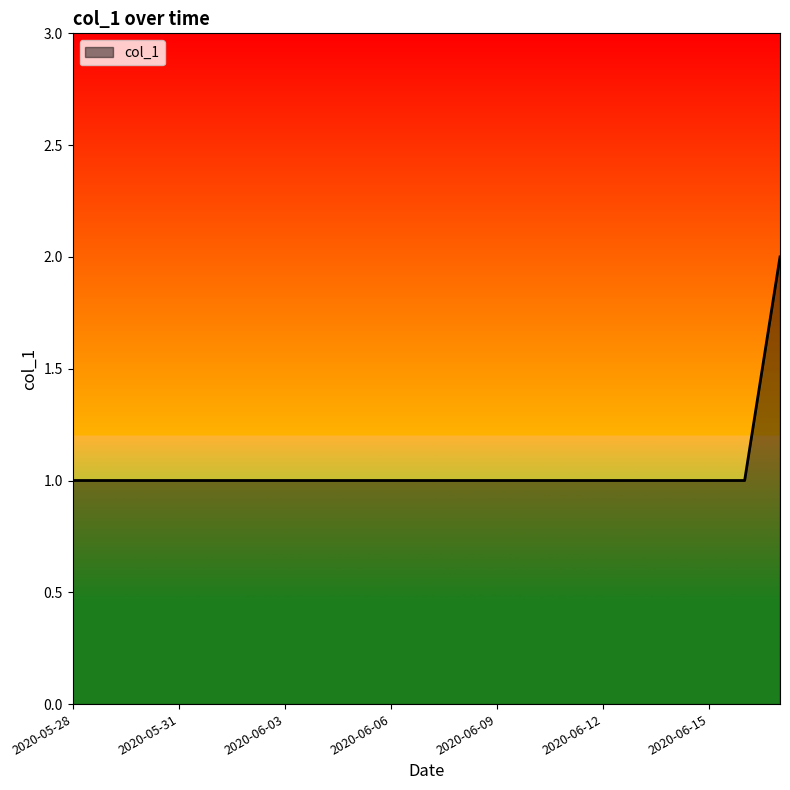

What is the sum of all values?

22